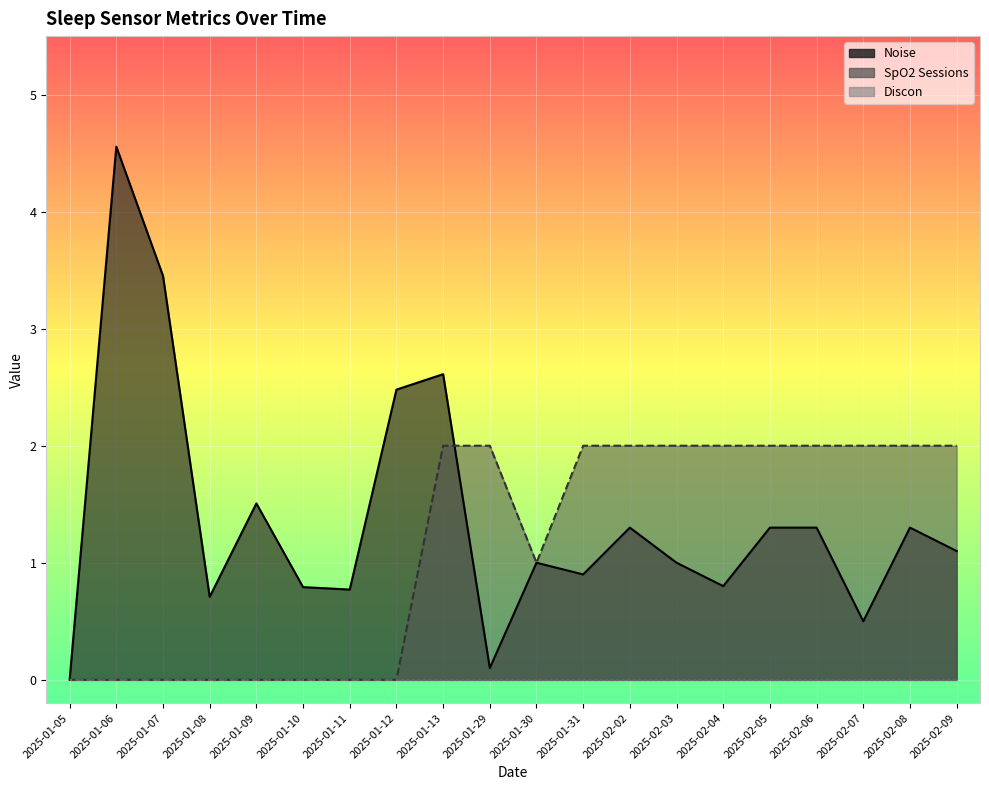

Rank the series by their average value, from highest to lowest.

Noise, SpO2 Sessions